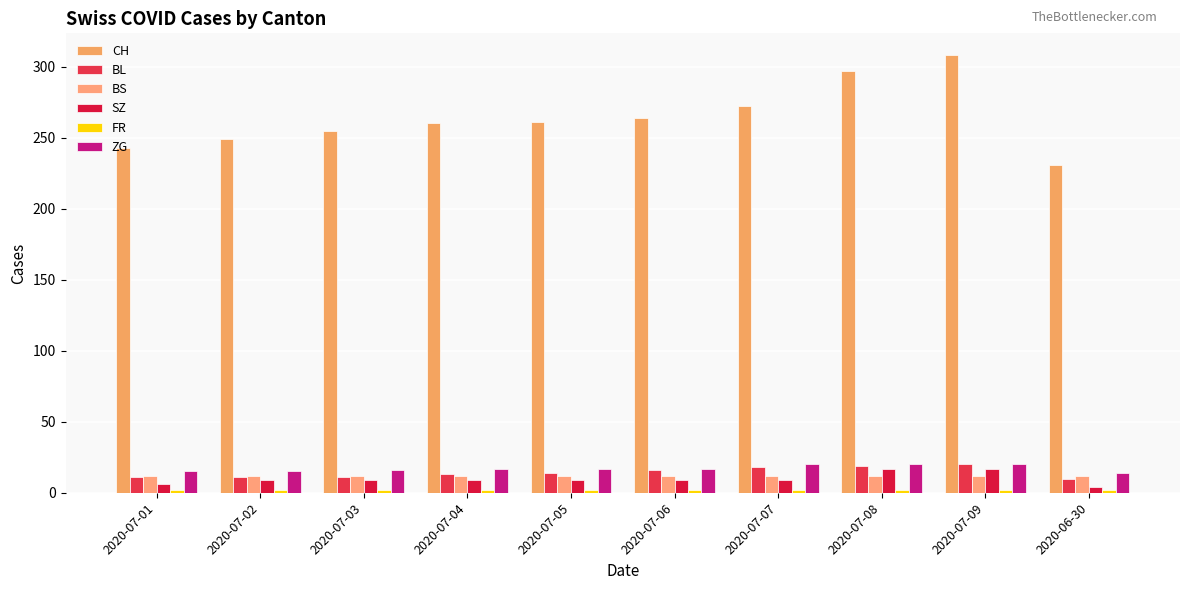

Are the bars horizontal?

No